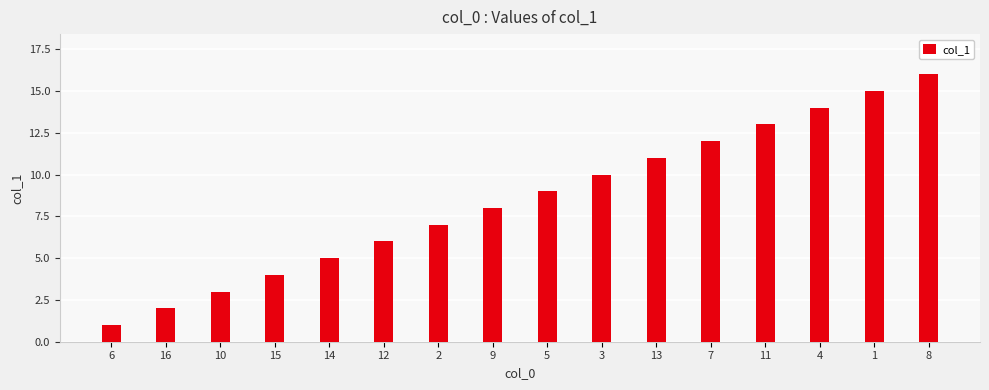

Count the number of data series in this chart.

1